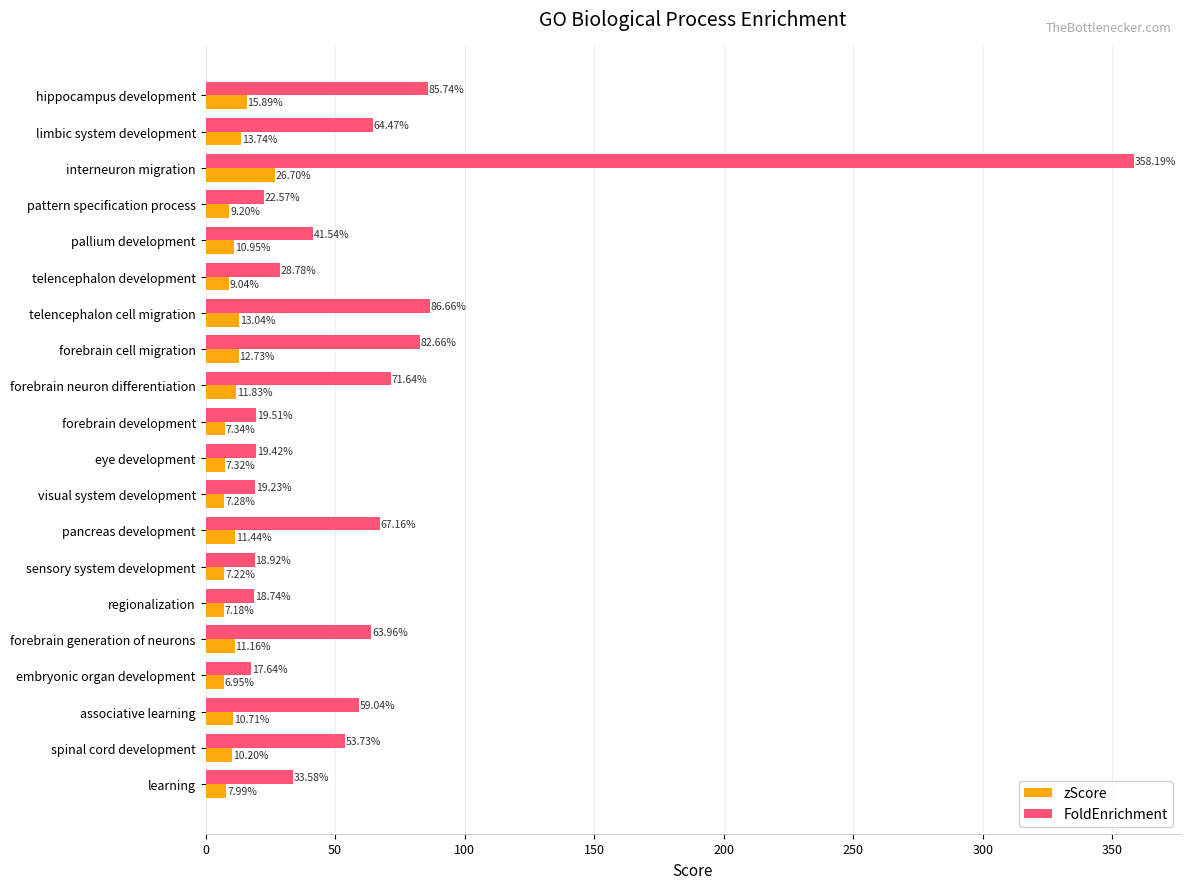

At which category is the sum across all series the highest?

interneuron migration